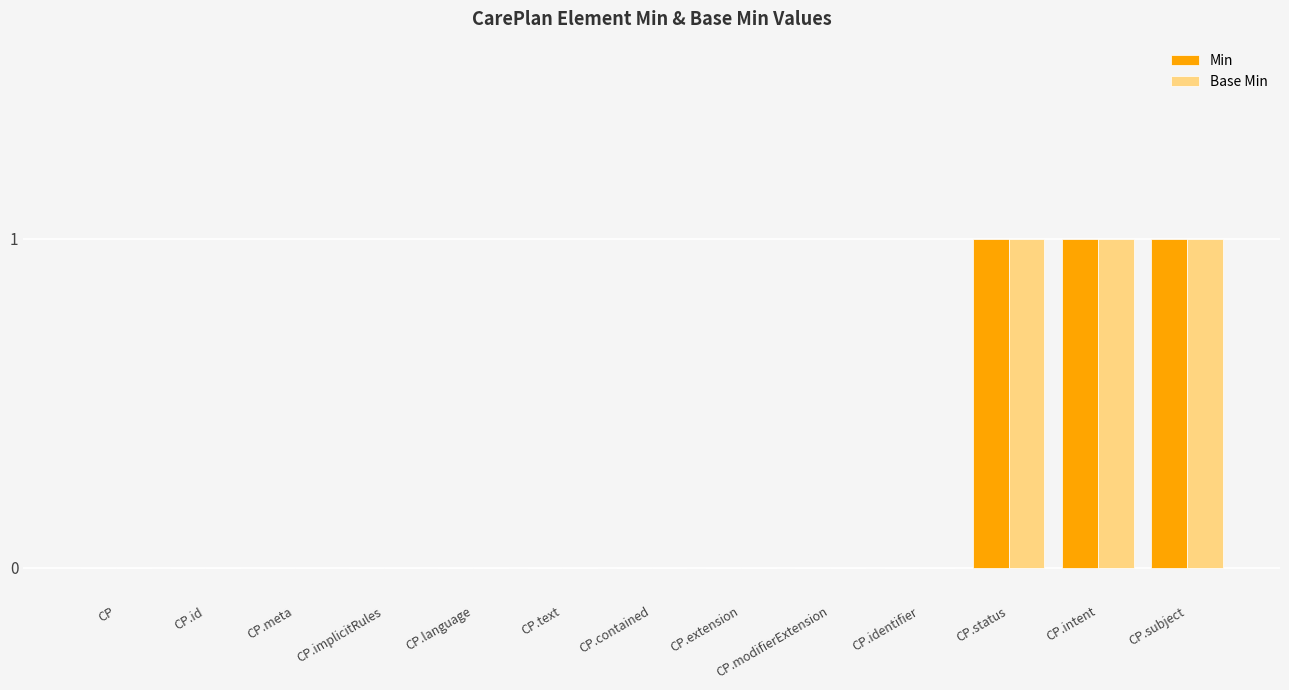

Is the value of Base Min at CP.status greater than the value of Min at CP?

Yes